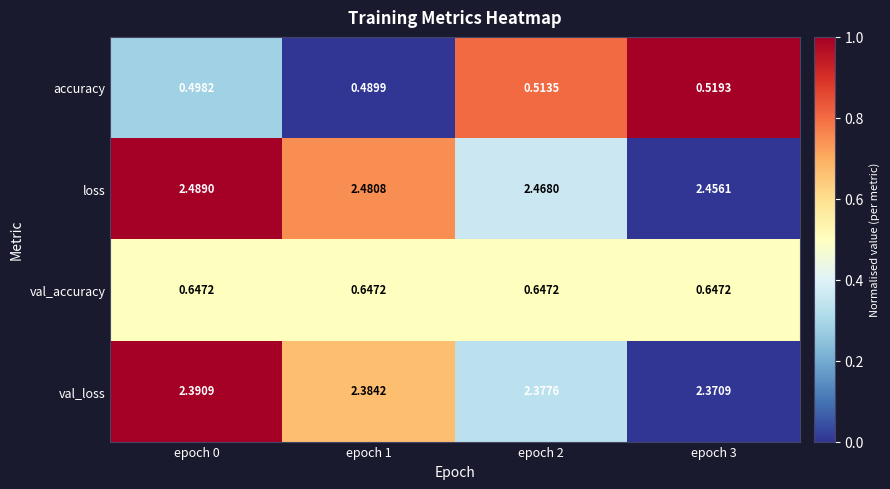

Which series has the largest range (max minus min)?

loss